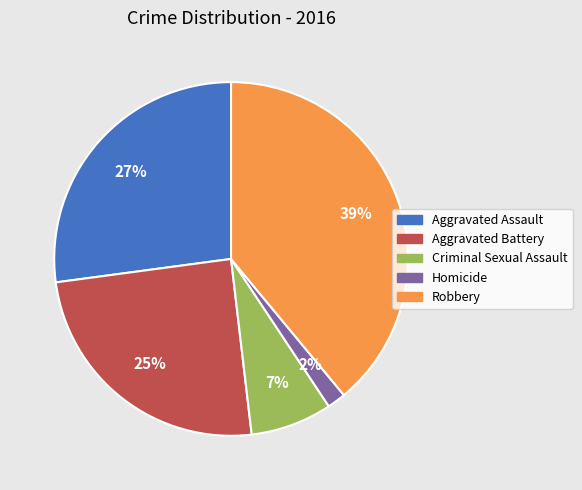

Which slice is the largest?

Robbery